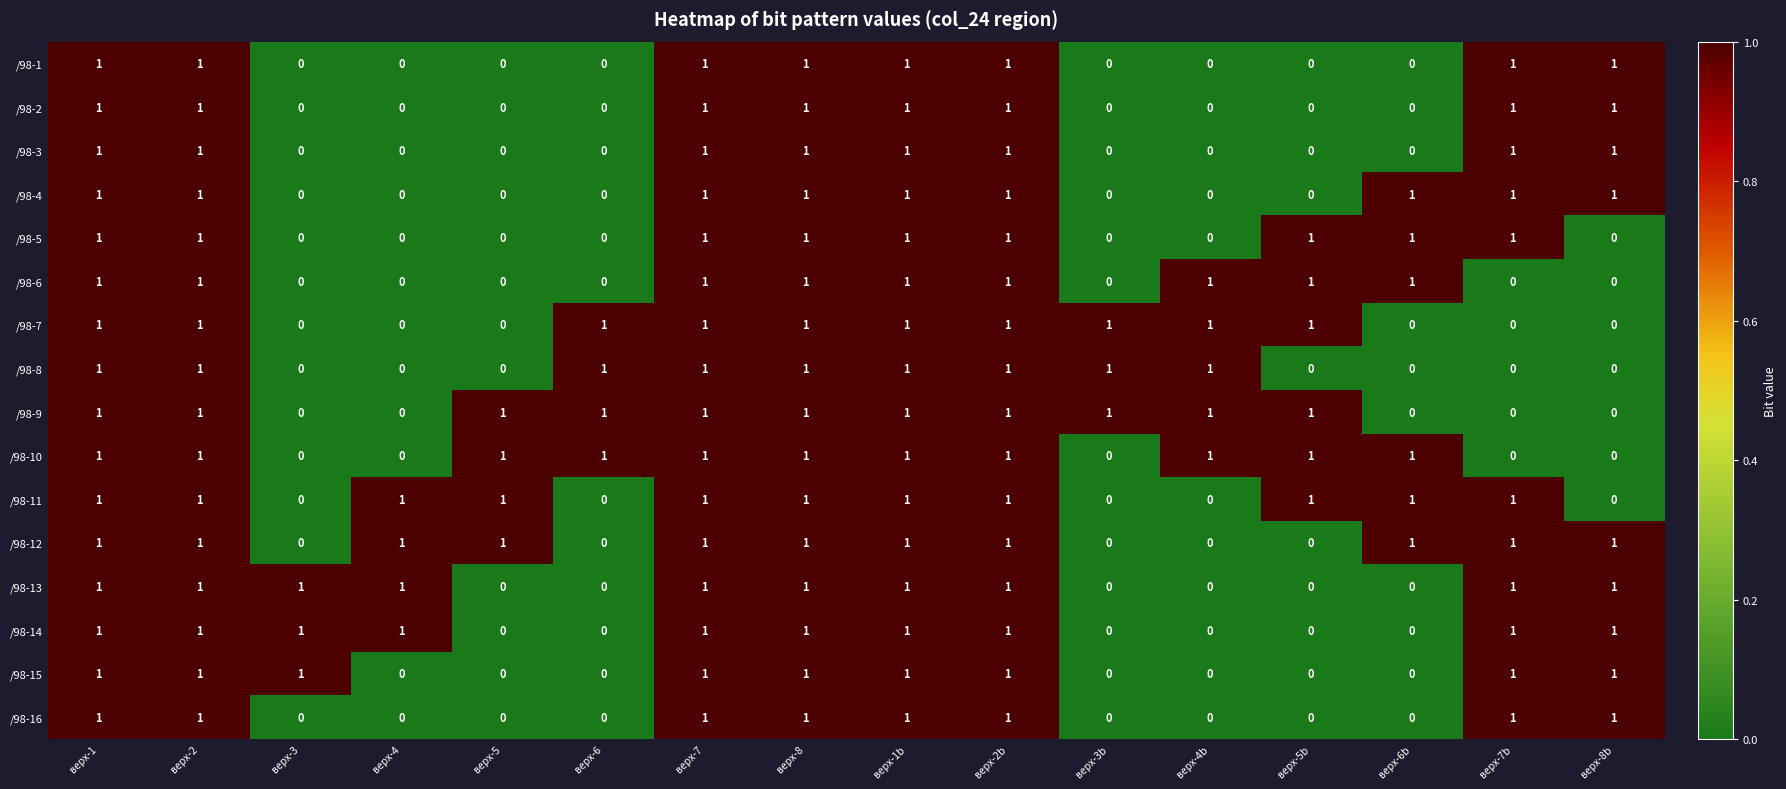

Count the /98-7 values in the range 0 to 1.

16